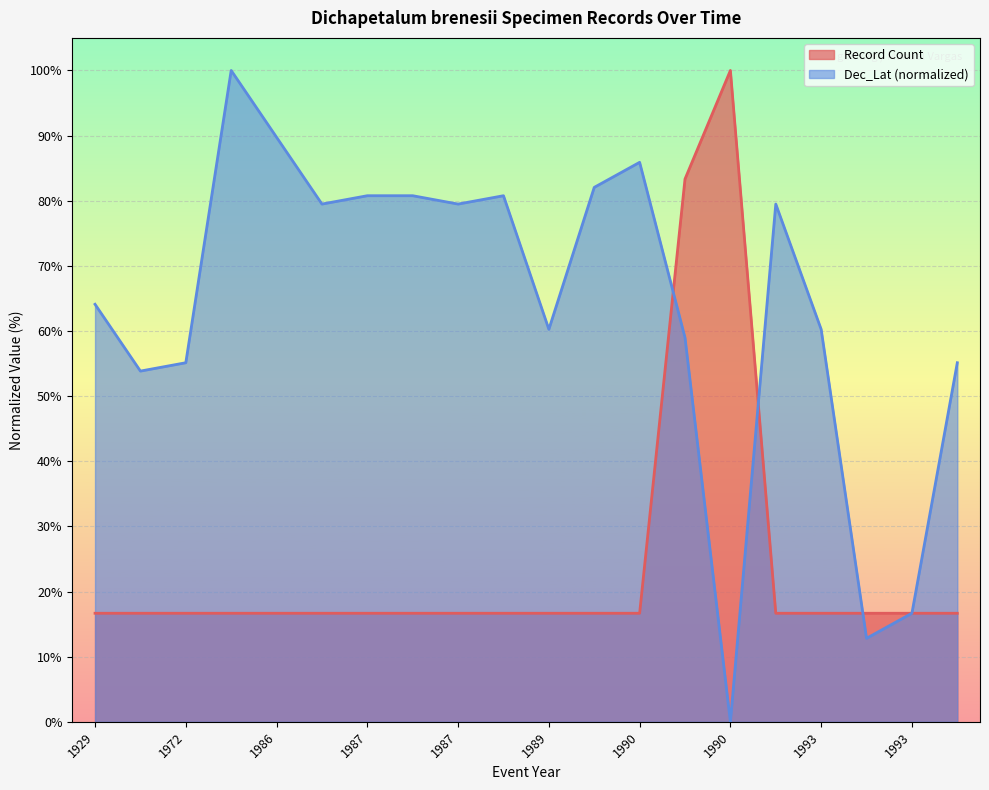

True or false: Dec_Lat and Record Count intersect in this chart.

True